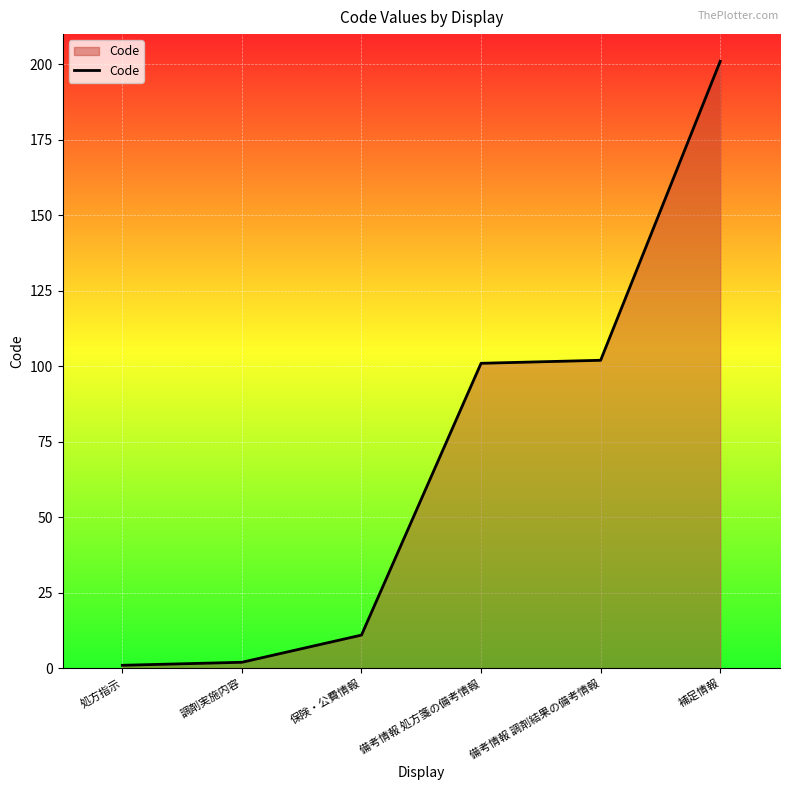

How many distinct data groups are displayed?

1